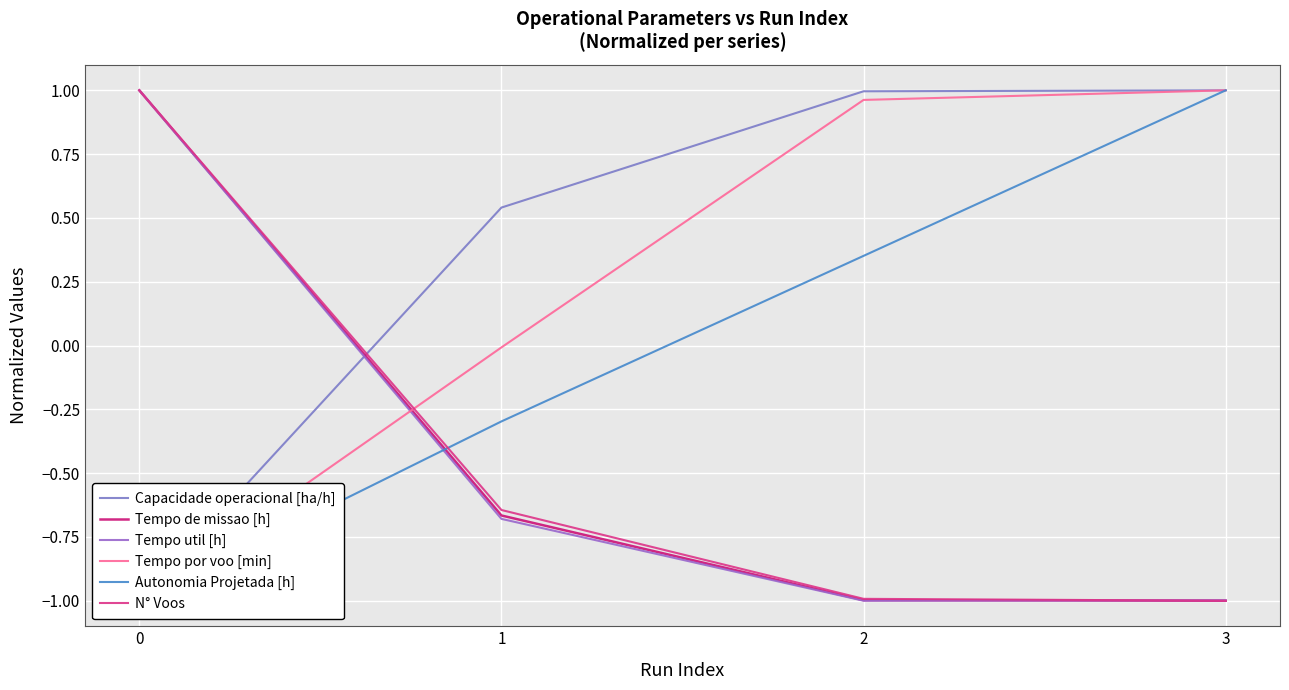

At which category is the sum across all series the highest?

3